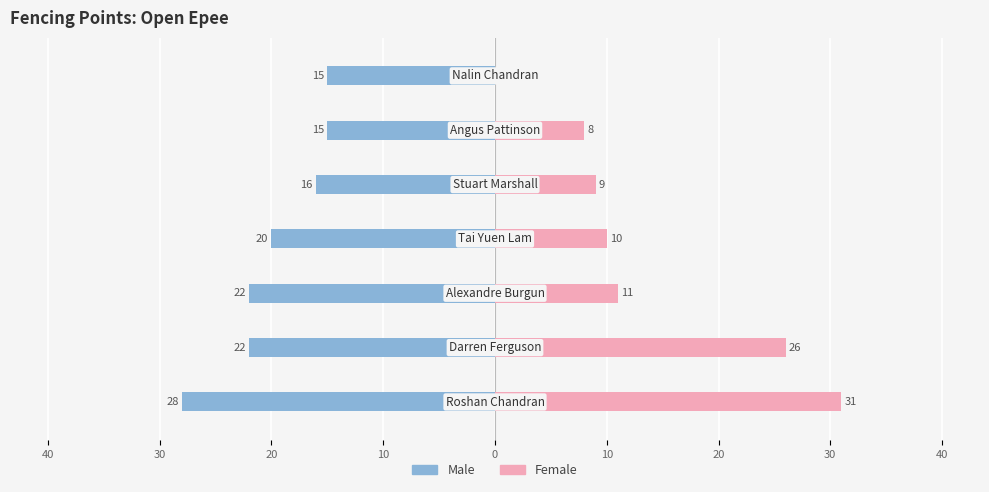

How many values in the Male series exceed -20?

3